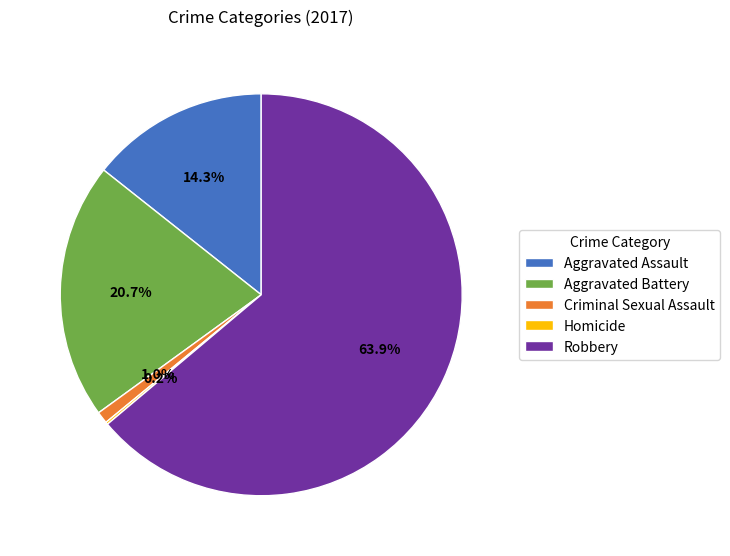

Does Aggravated Assault represent more than half of the total?

No